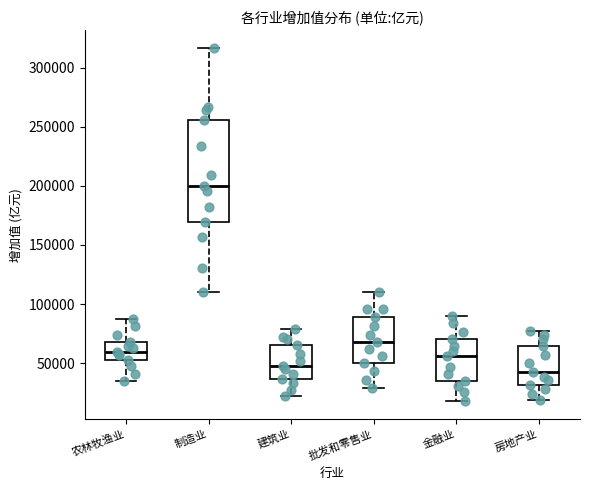

Reading left to right, transcribe this box plot: for each box, give where its median line is, the range the box spans, and where its two whiskers end, as read against the y-axis. The values are not printed on the chart, so give them approximately, as read against the axis.

农林牧渔业: median 60000, box 50000 to 70000, whiskers 35000 to 85000
制造业: median 200000, box 170000 to 255000, whiskers 110000 to 315000
建筑业: median 50000, box 35000 to 65000, whiskers 20000 to 80000
批发和零售业: median 70000, box 50000 to 90000, whiskers 30000 to 110000
金融业: median 55000, box 35000 to 70000, whiskers 20000 to 90000
房地产业: median 45000, box 30000 to 65000, whiskers 20000 to 75000